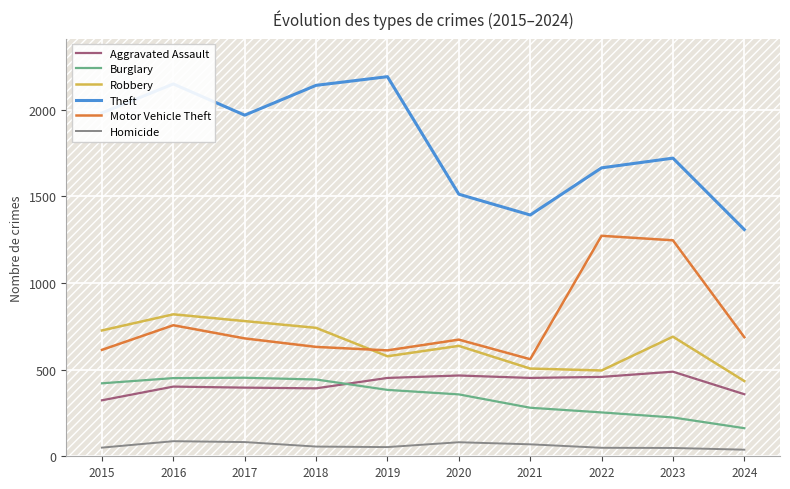

What is the total value across all series at 2020?

3726